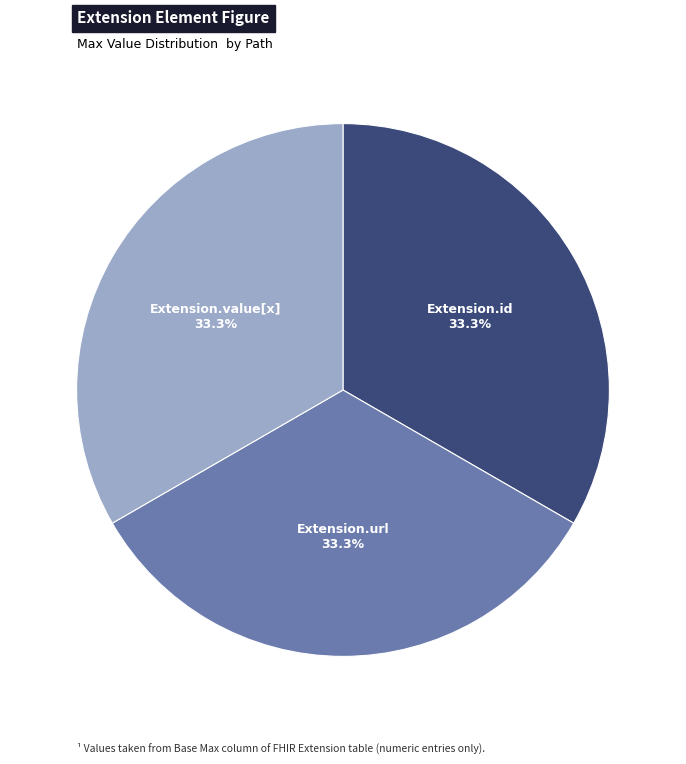

Is there a majority slice in this chart?

No